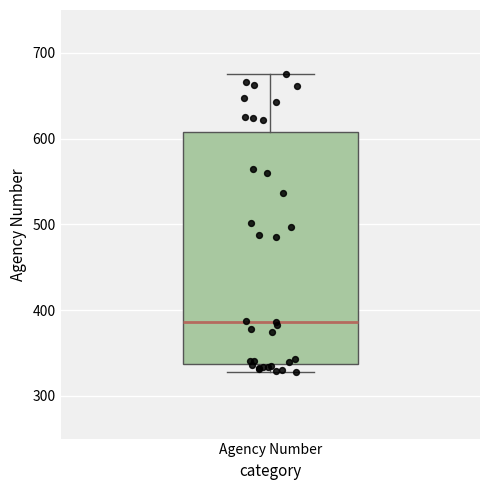

Transcribe this box plot: give where the median line is, the range the box spans, and where the two whiskers end, as read against the y-axis. The values are not printed on the chart, so give them approximately, as read against the axis.

median 390, box 340 to 610, whiskers 330 to 680